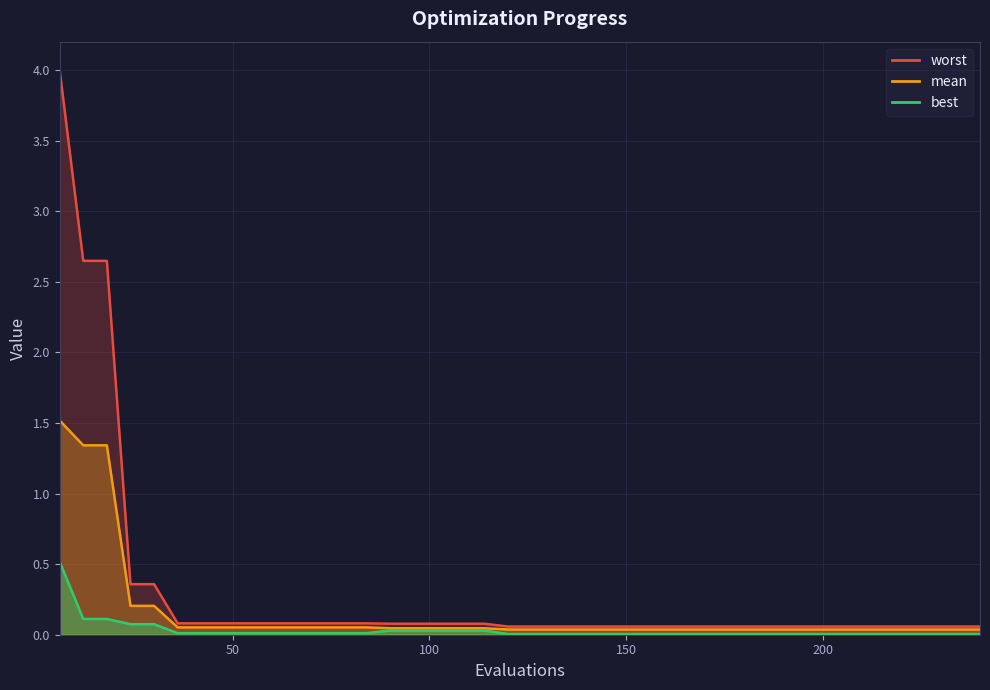

Where is worst nearest to the value 2?

12